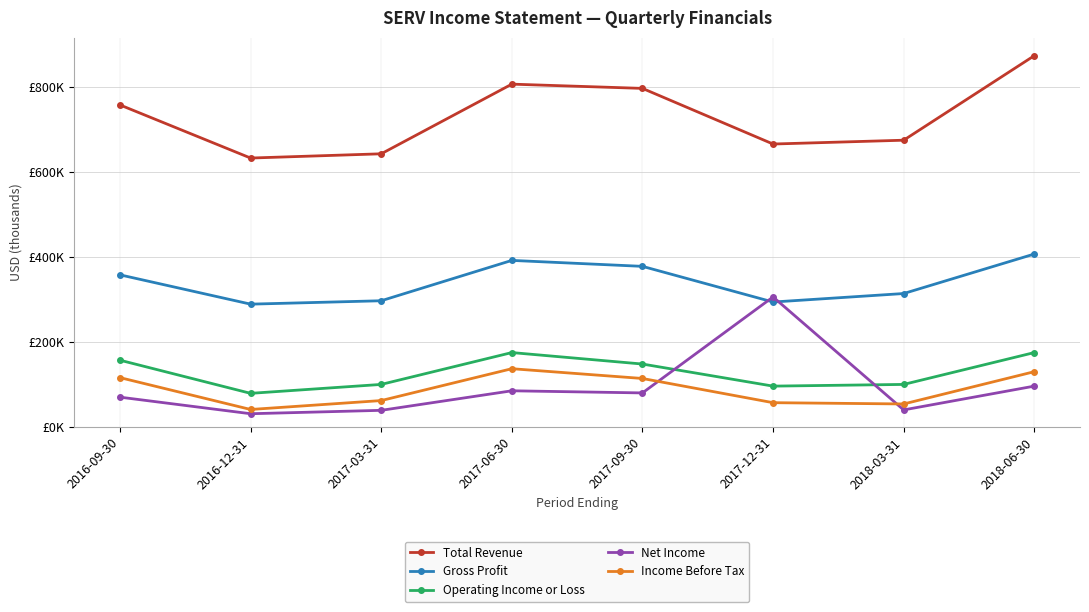

True or false: Gross Profit and Operating Income or Loss intersect in this chart.

False